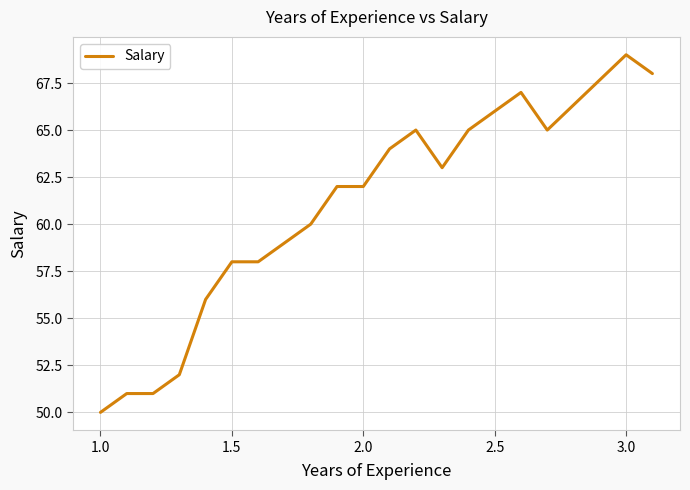

What is the minimum value shown in the chart?

50